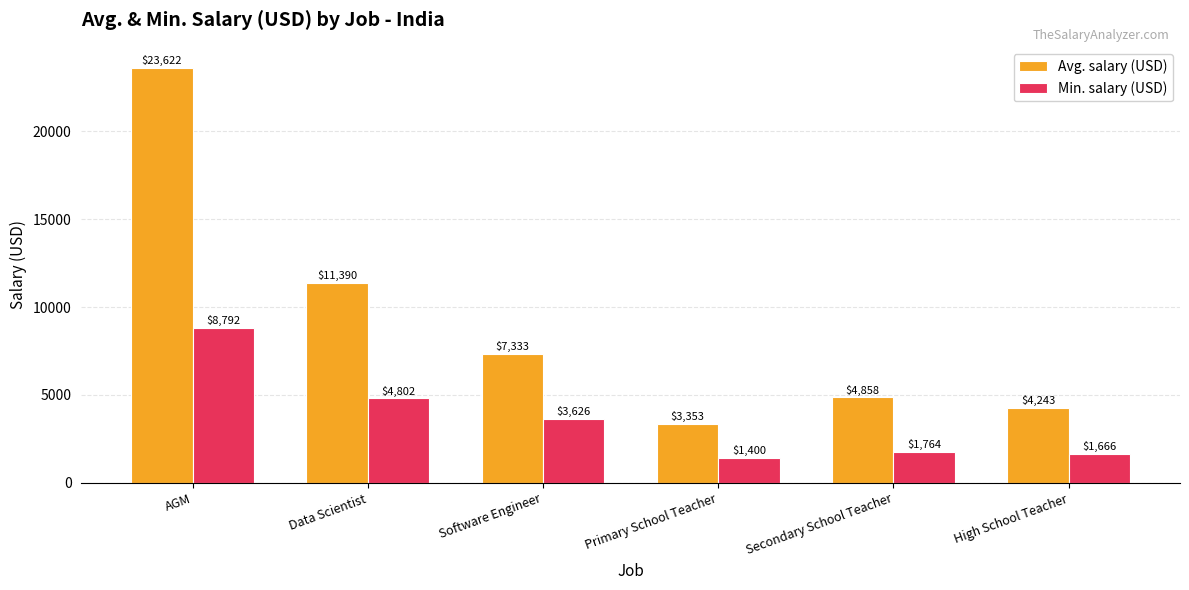

How many bars are there in each group?

2